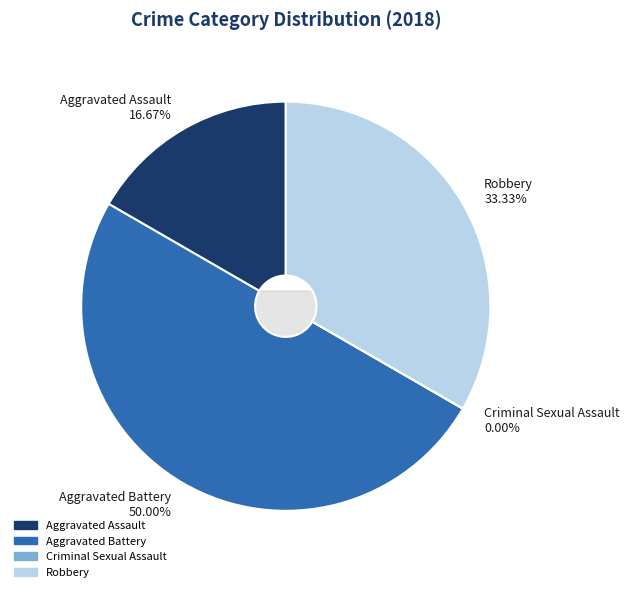

What portion of the pie excludes Robbery?

66.7%